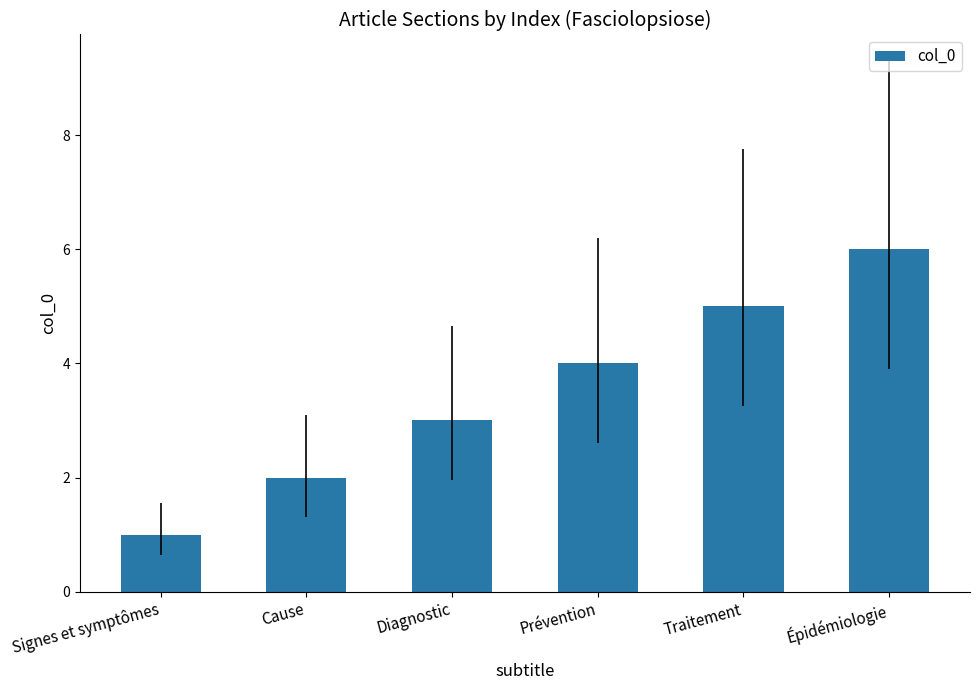

What is the difference between the values at Traitement and Épidémiologie?

1